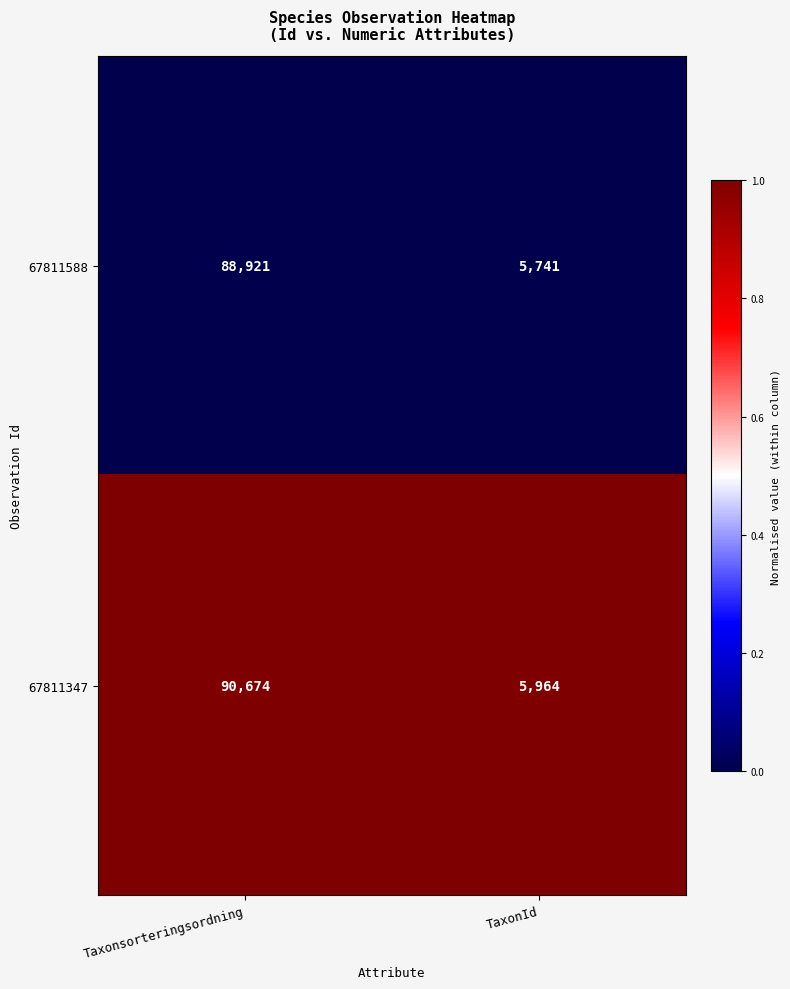

The 67811347 series shows 2335 at TaxonId. True or false?

False